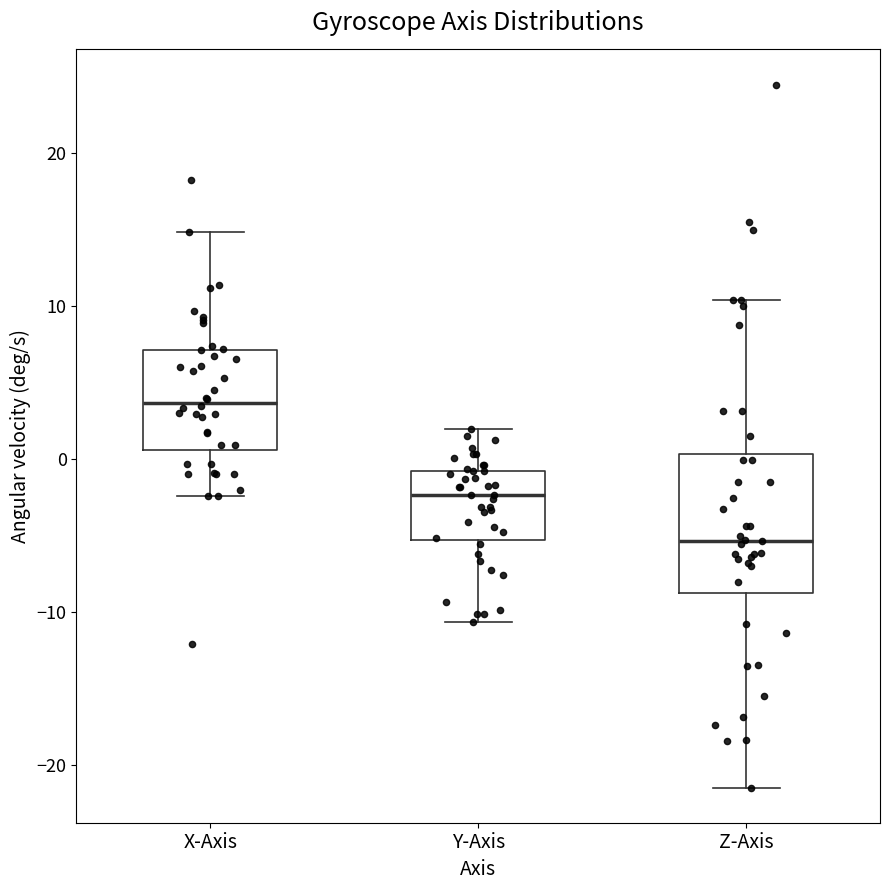

Reading left to right, read every box against the y-axis: the position of its median line, the range the box covers, and the ends of its whiskers. The values are not printed on the chart, so give them approximately, as read against the axis.

X-Axis: median 4, box 1 to 7, whiskers -2 to 15
Y-Axis: median -2, box -5 to -1, whiskers -11 to 2
Z-Axis: median -5, box -9 to 0, whiskers -21 to 10